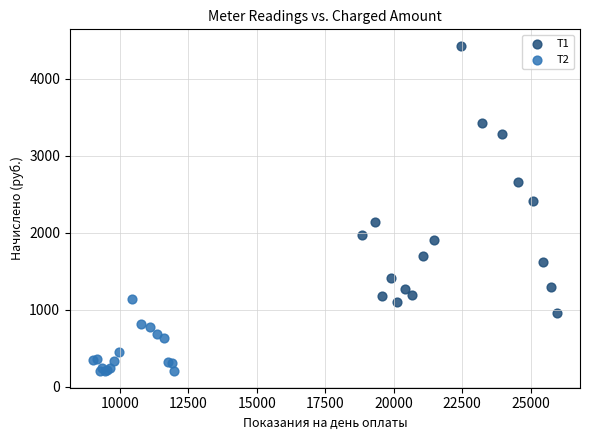

Which series contains the highest Y value?

Т1